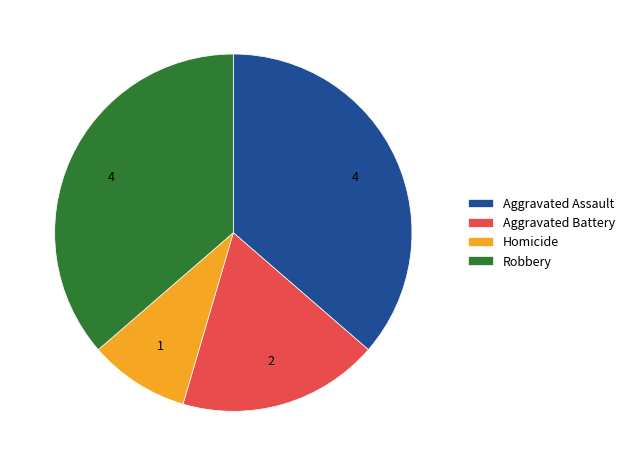

What is the smallest slice in the pie chart?

Homicide